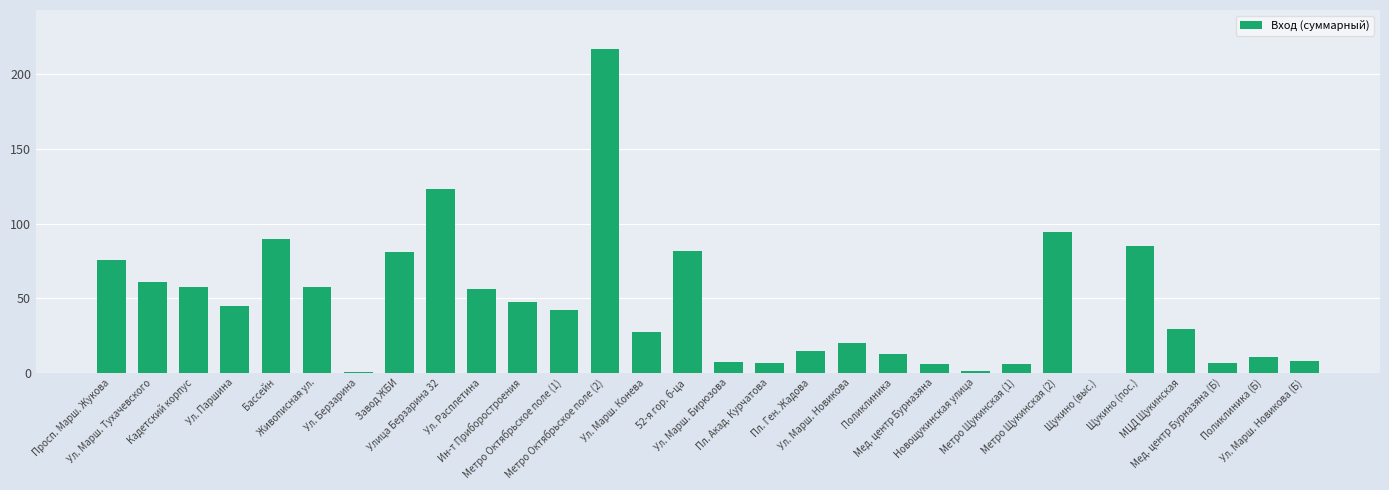

What is the ratio of the value at Завод ЖБИ to the value at Ул. Марш. Бирюзова?

10.8